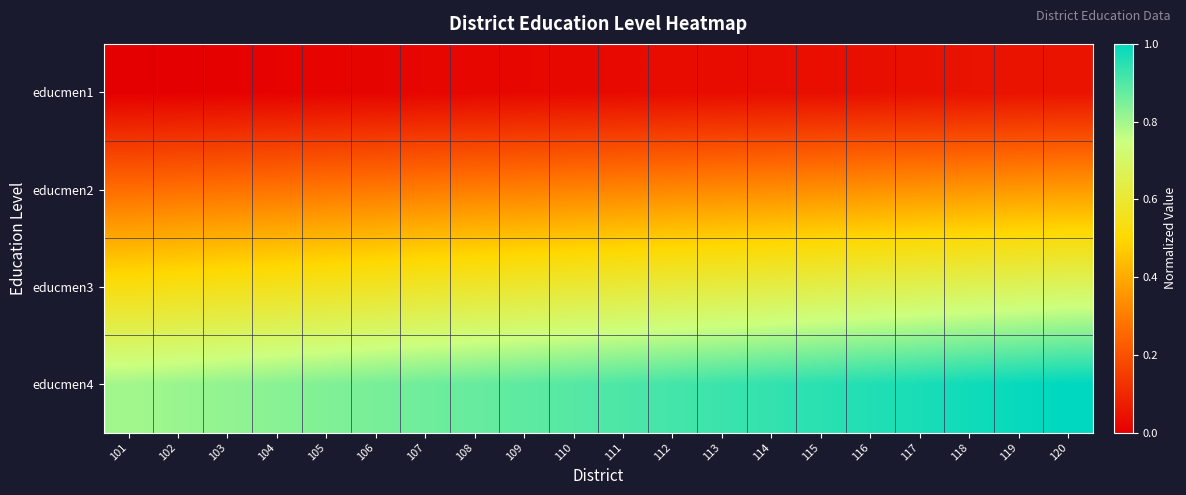

List the series in order of their overall mean, lowest first.

educmen1, educmen2, educmen3, educmen4